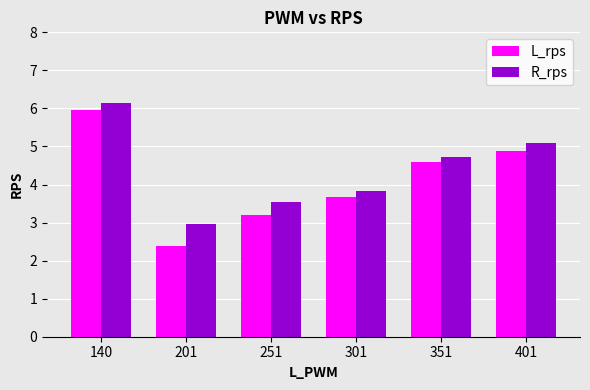

Reading left to right, extract all data points from this chart.

L_rps: 6.0	2.4	3.2	3.7	4.6	4.9
R_rps: 6.1	3.0	3.5	3.8	4.7	5.1